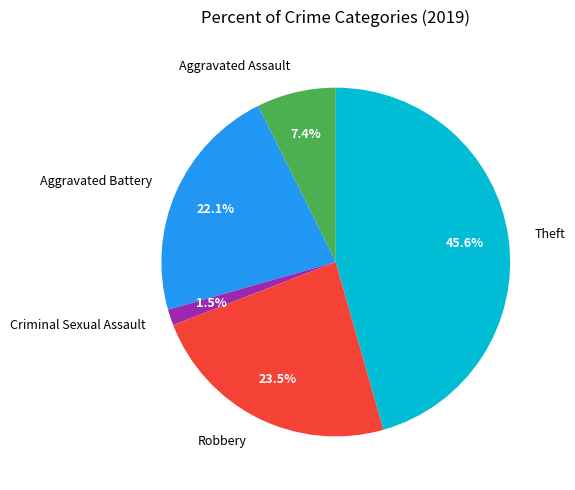

Is it true that Theft is 25% of the pie?

False